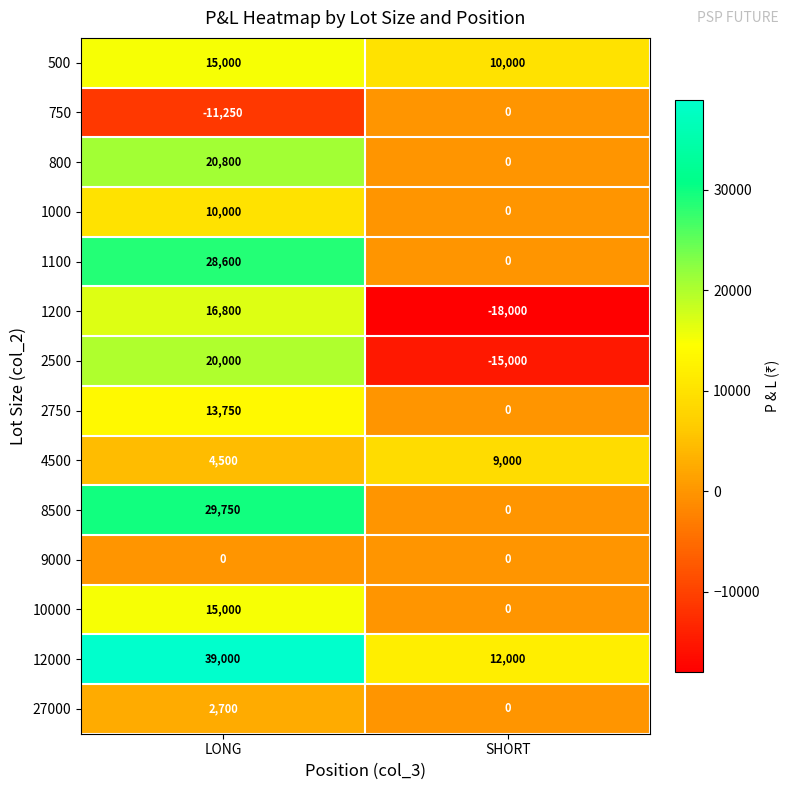

Reading left to right, extract all data points from this chart.

500: LONG=15000	SHORT=10000
750: LONG=-11250	SHORT=0
800: LONG=20800	SHORT=0
1000: LONG=10000	SHORT=0
1100: LONG=28600	SHORT=0
1200: LONG=16800	SHORT=-18000
2500: LONG=20000	SHORT=-15000
2750: LONG=13750	SHORT=0
4500: LONG=4500	SHORT=9000
8500: LONG=29750	SHORT=0
9000: LONG=0	SHORT=0
10000: LONG=15000	SHORT=0
12000: LONG=39000	SHORT=12000
27000: LONG=2700	SHORT=0